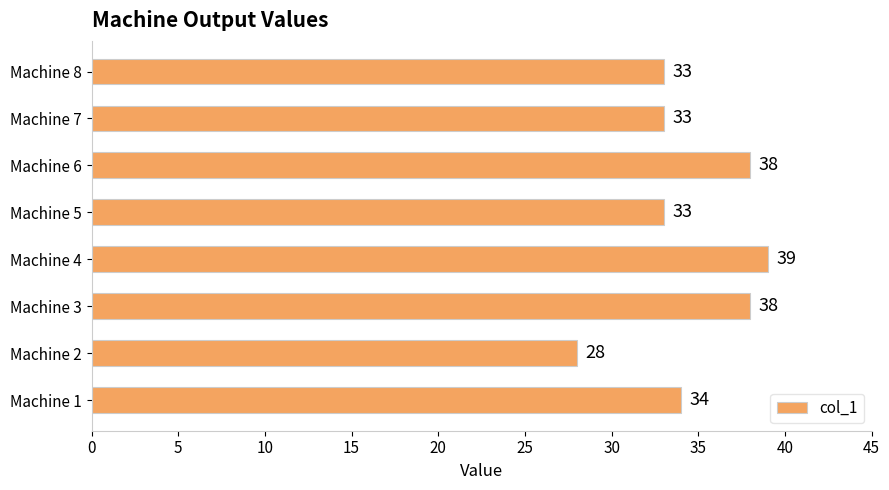

What is the minimum value shown in the chart?

28